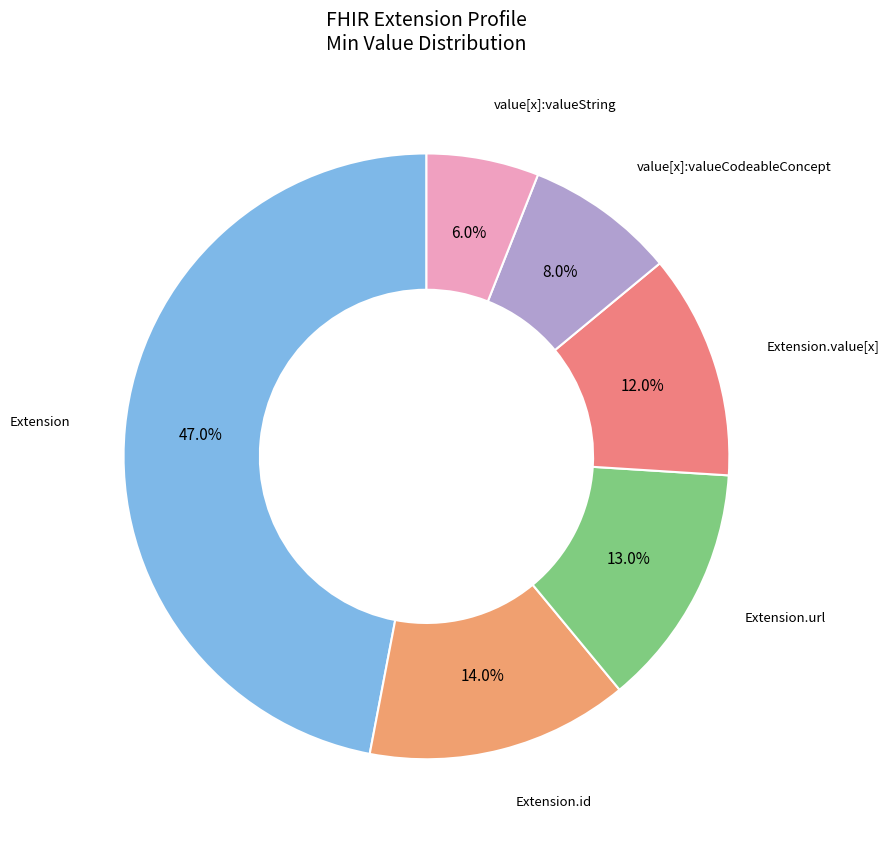

To the nearest percent, what is the difference between the largest and smallest slice percentages?

41%